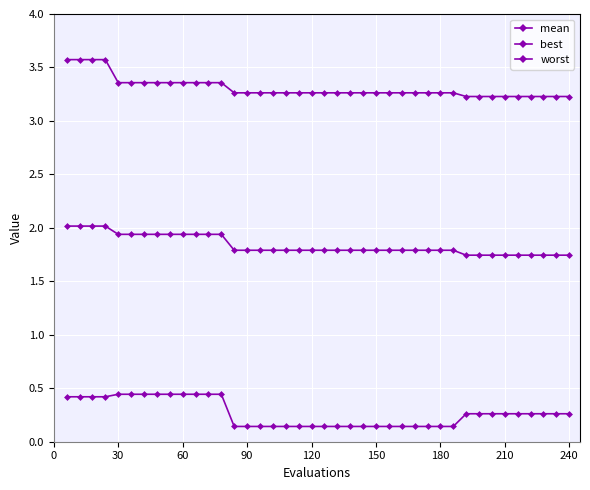

Which series has the largest total across all categories?

worst